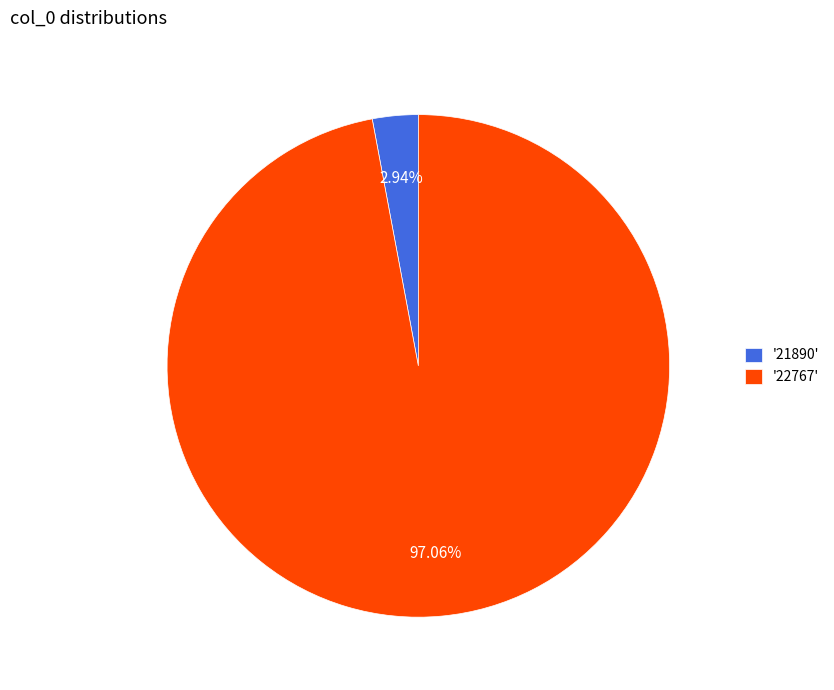

To the nearest percent, what is the average slice percentage?

50%